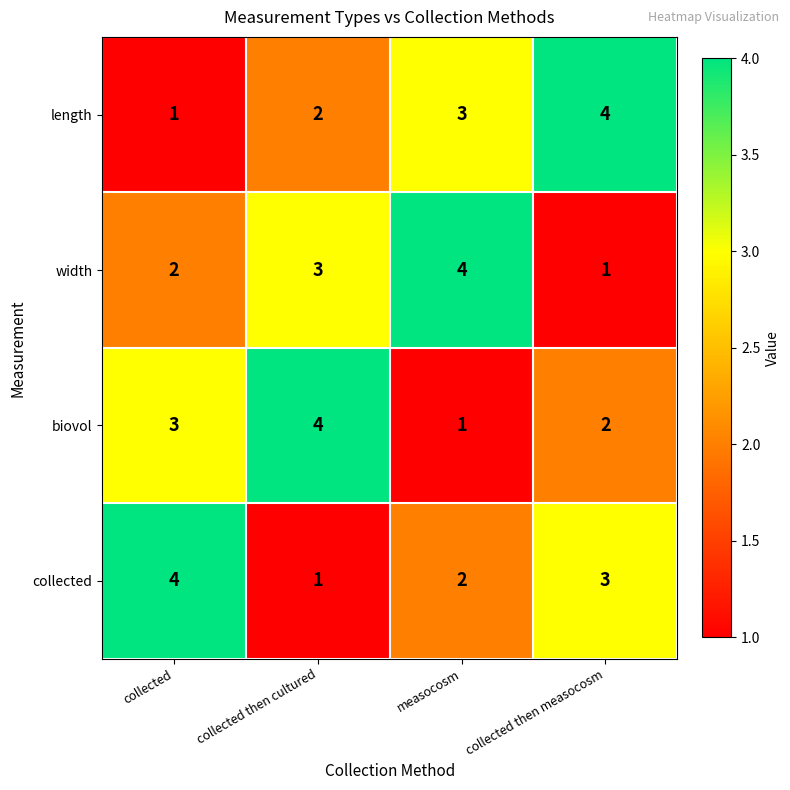

Reading left to right, list all the values displayed in this chart.

length: collected=1	collected then cultured=2	measocosm=3	collected then measocosm=4
width: collected=2	collected then cultured=3	measocosm=4	collected then measocosm=1
biovol: collected=3	collected then cultured=4	measocosm=1	collected then measocosm=2
collected: collected=4	collected then cultured=1	measocosm=2	collected then measocosm=3